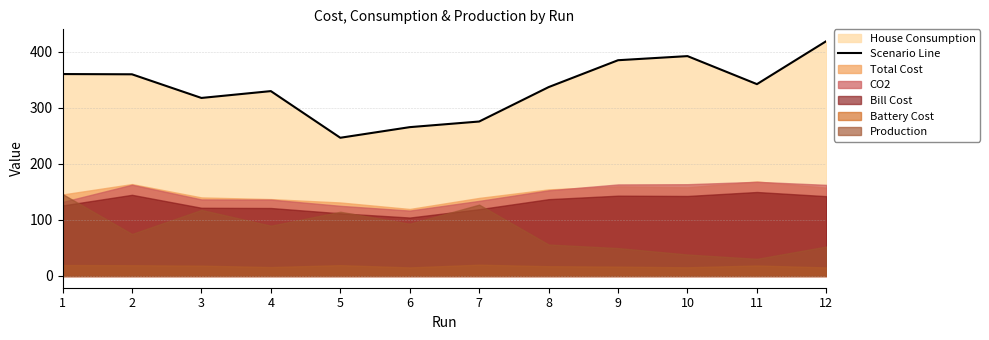

What is the sum of all values?

4031.0